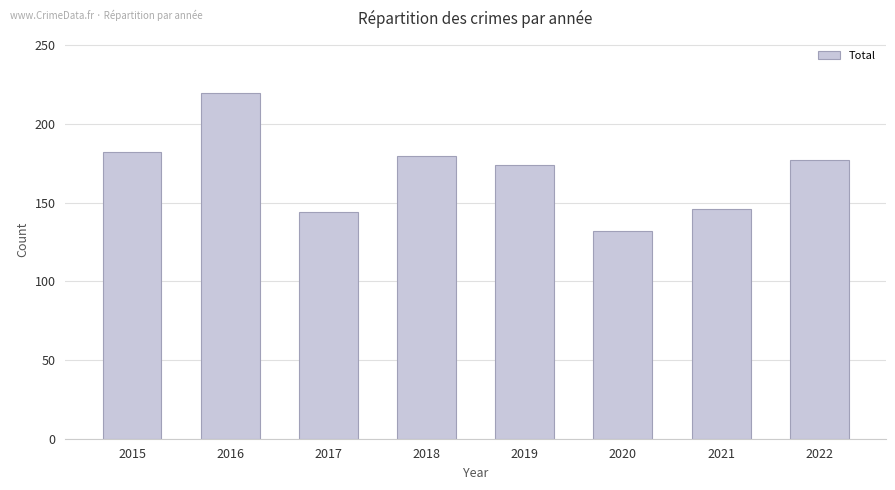

What is the sum of the values at 2022 and 2019?

351